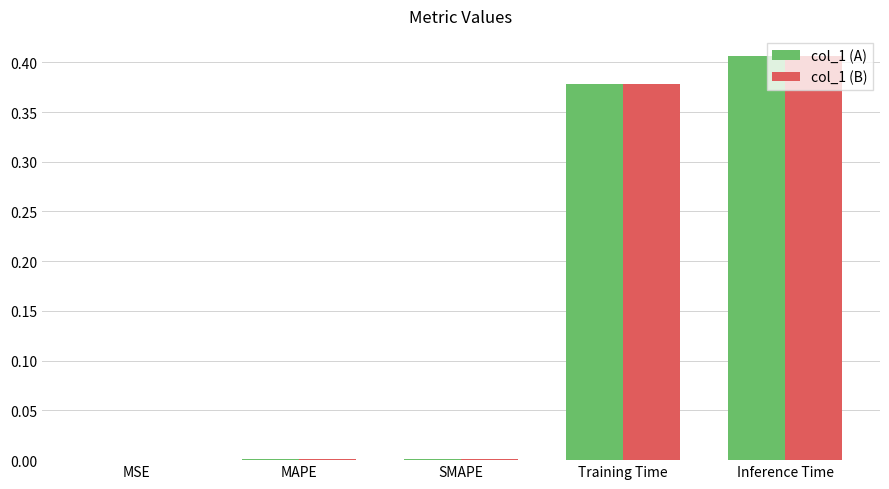

Which category has the highest value across all series?

Inference Time